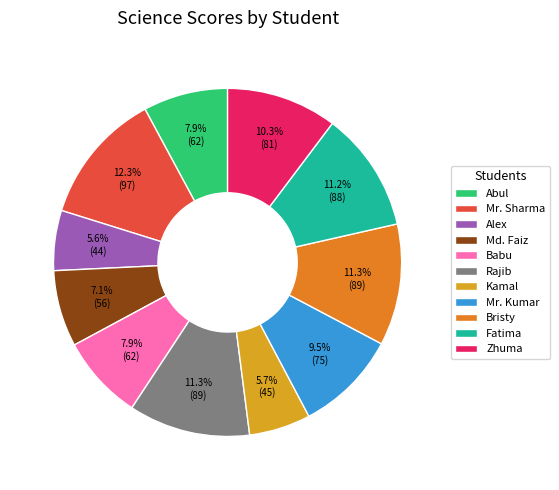

What is the largest slice in the pie chart?

Mr. Sharma